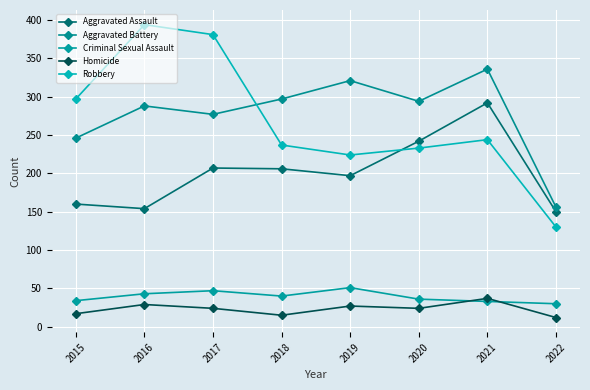

Rank the series at 2017 from highest to lowest value.

Robbery, Aggravated Battery, Aggravated Assault, Criminal Sexual Assault, Homicide